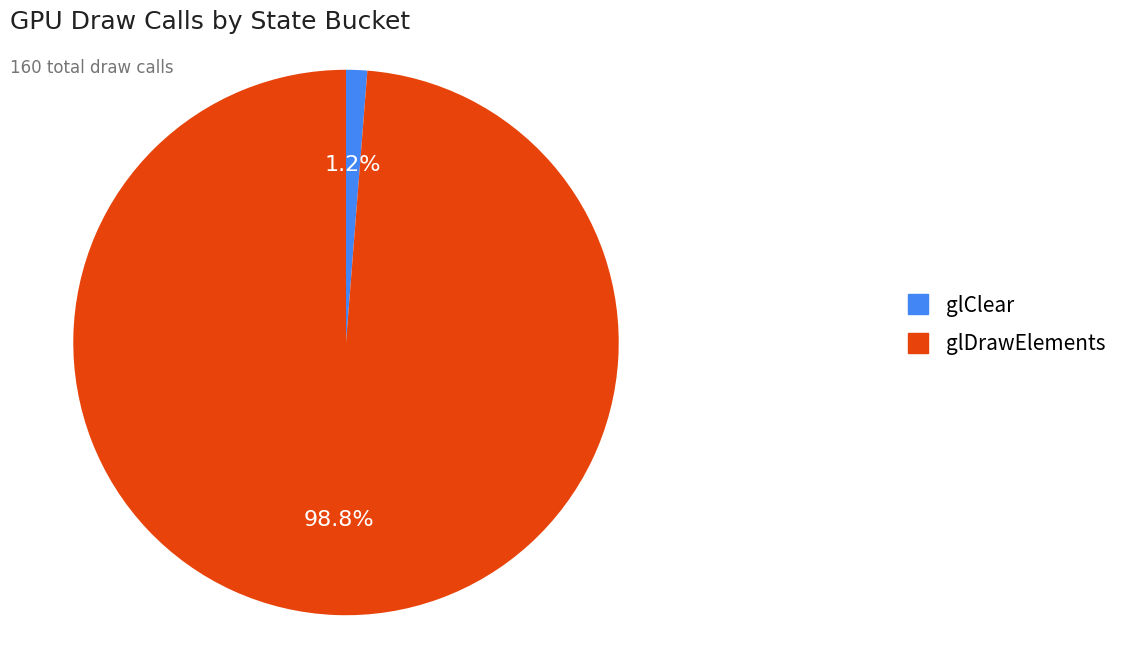

To the nearest percent, what percentage of the pie is glDrawElements?

99%